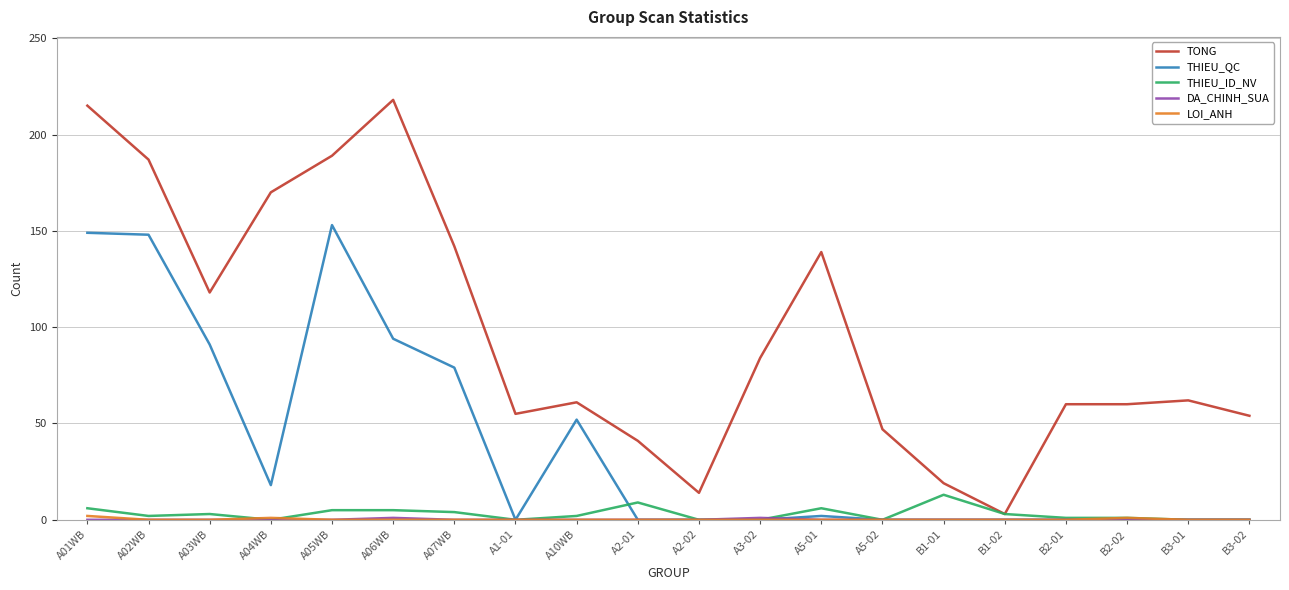

Which series changed the most between A01WB and B2-01?

TONG